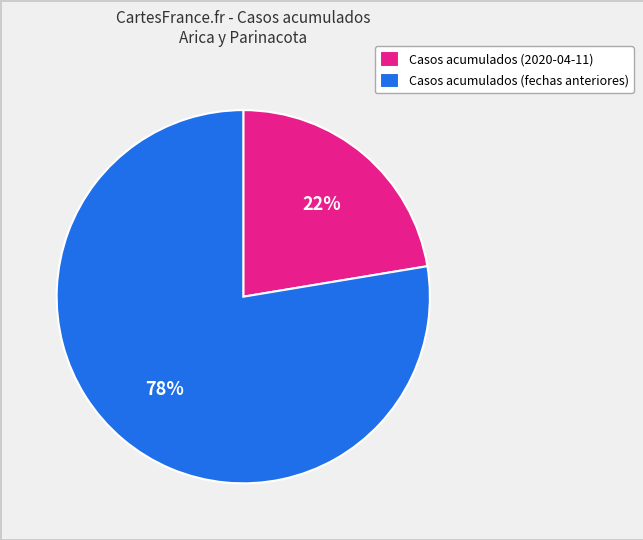

True or false: Casos acumulados (fechas anteriores) accounts for 78% of the total.

True